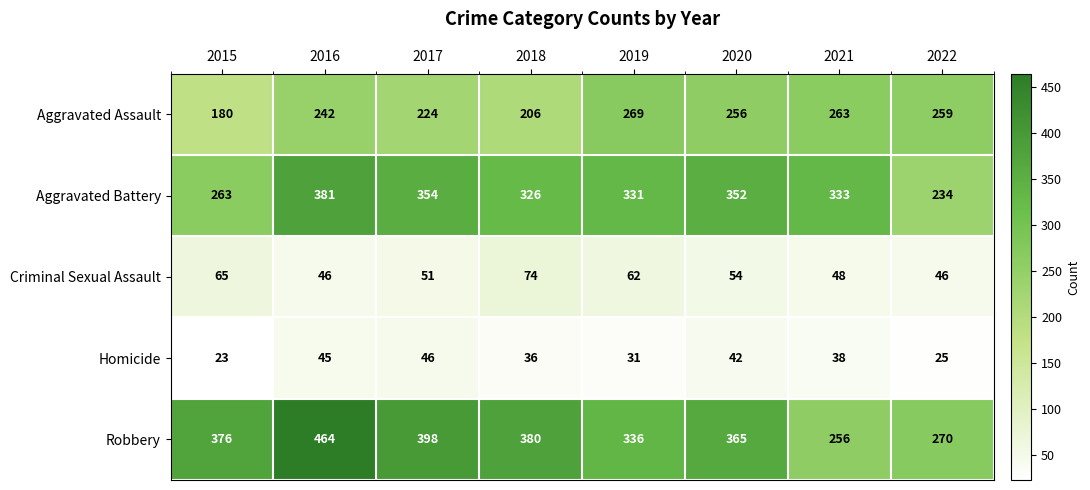

What is the difference between the maximum and minimum values in the Criminal Sexual Assault series?

28